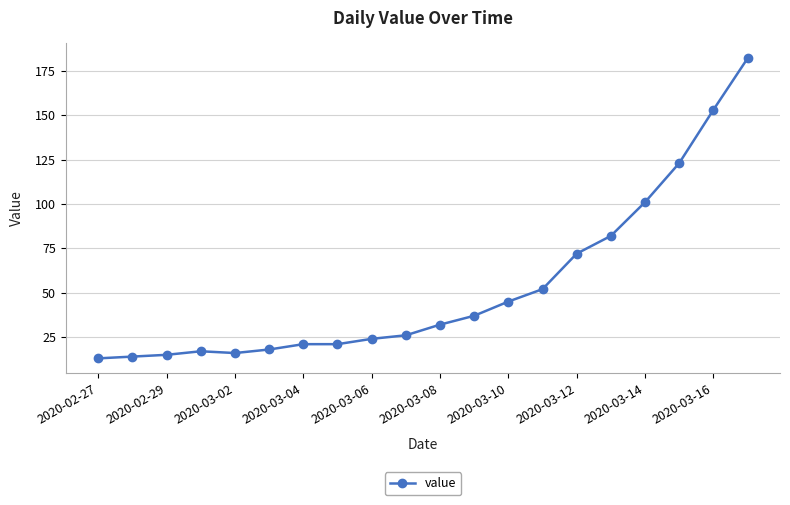

What is the maximum value shown in the chart?

182